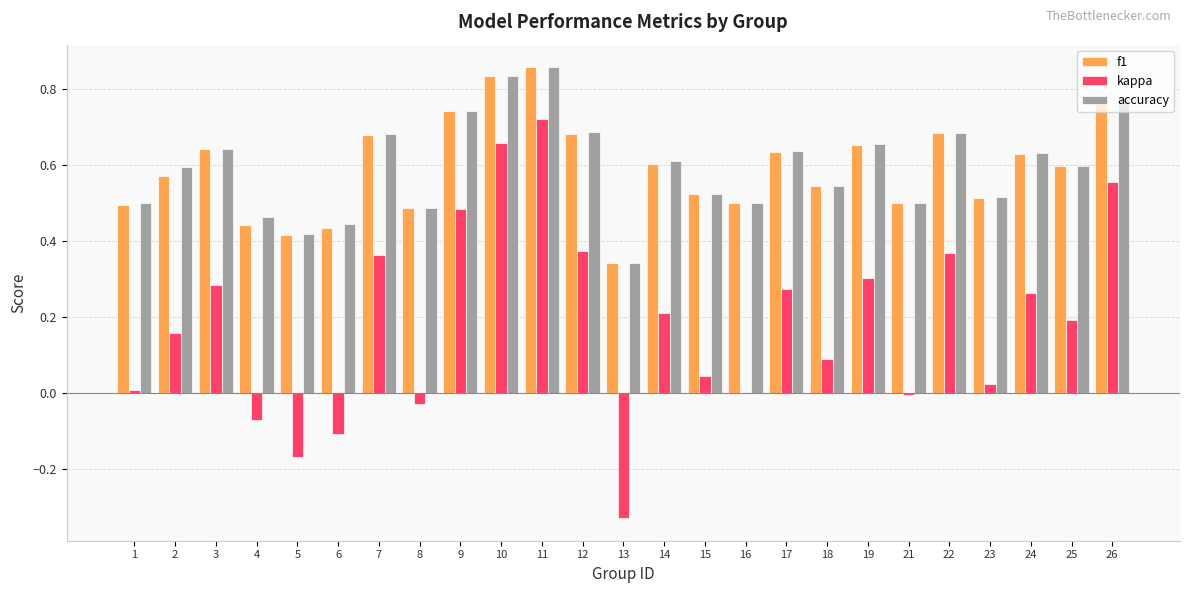

Which category has the highest value across all series?

11